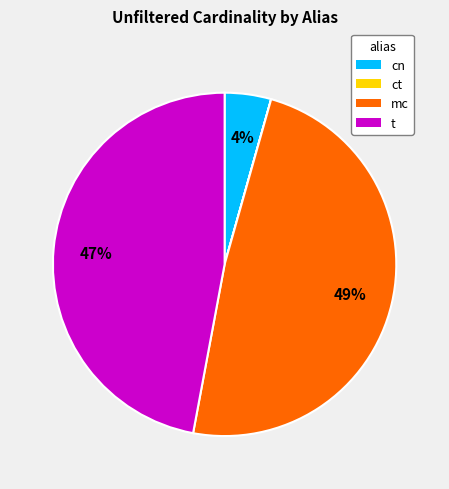

Which slice is the largest?

mc